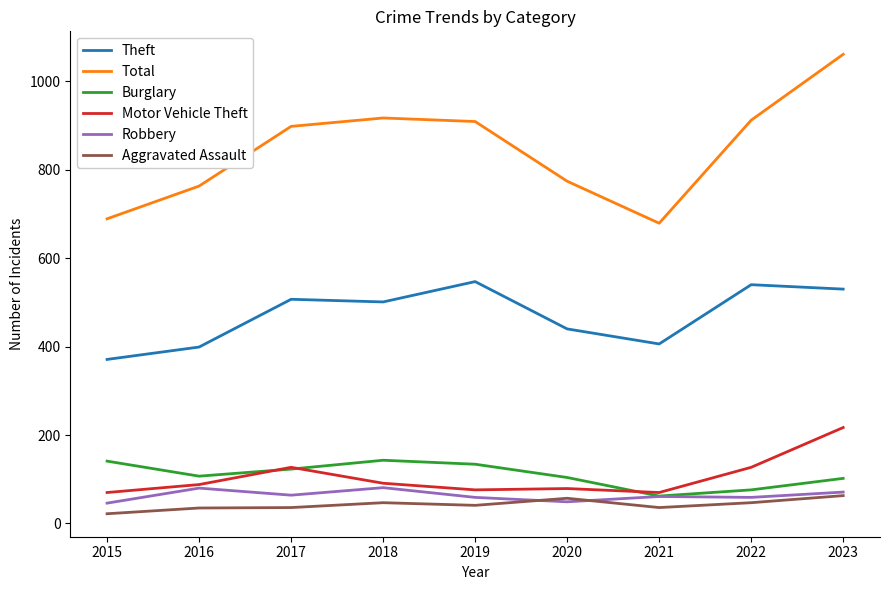

What value does the Theft series have at 2023?

530